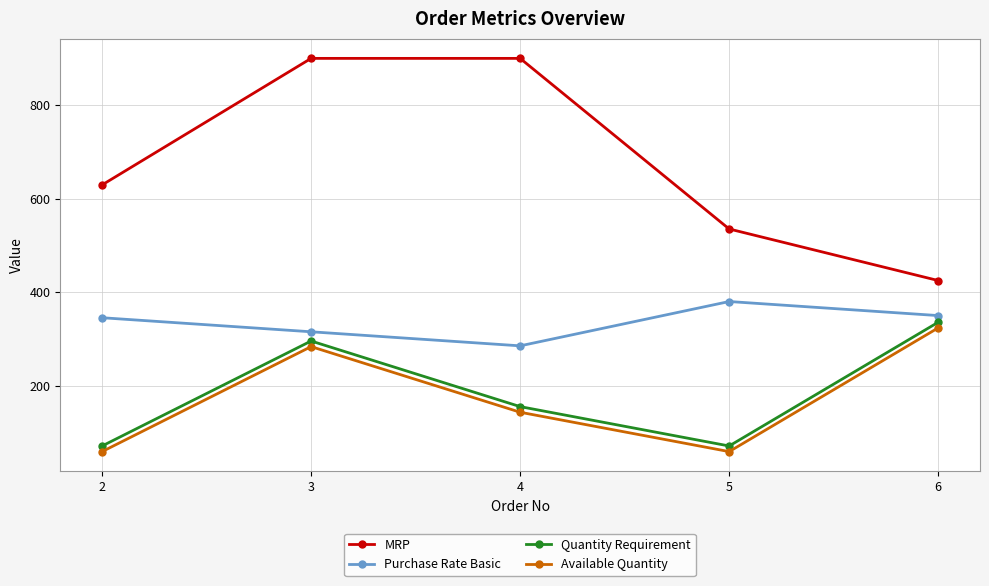

True or false: Purchase Rate Basic has a value of 530.3 at 2.

False